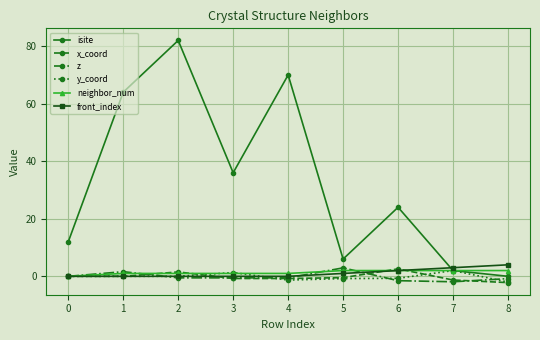

What is the value of the neighbor_num point at the 9th from the left?

2.0